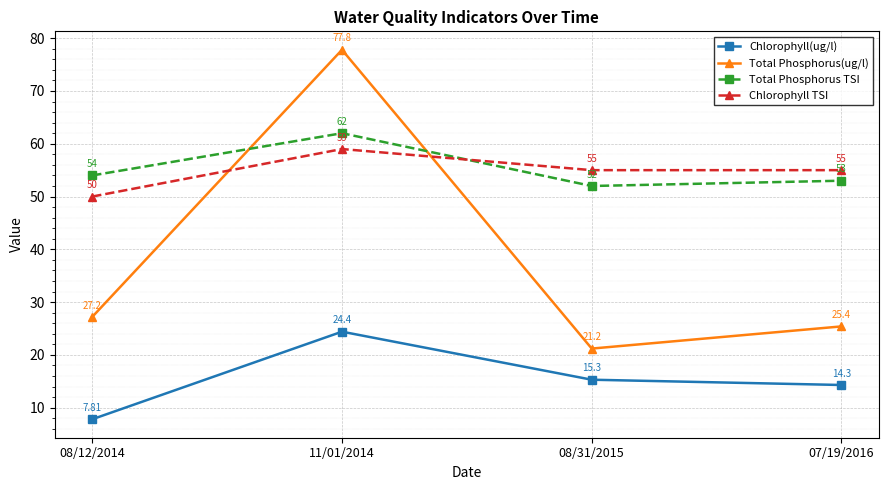

Count the number of data series in this chart.

4